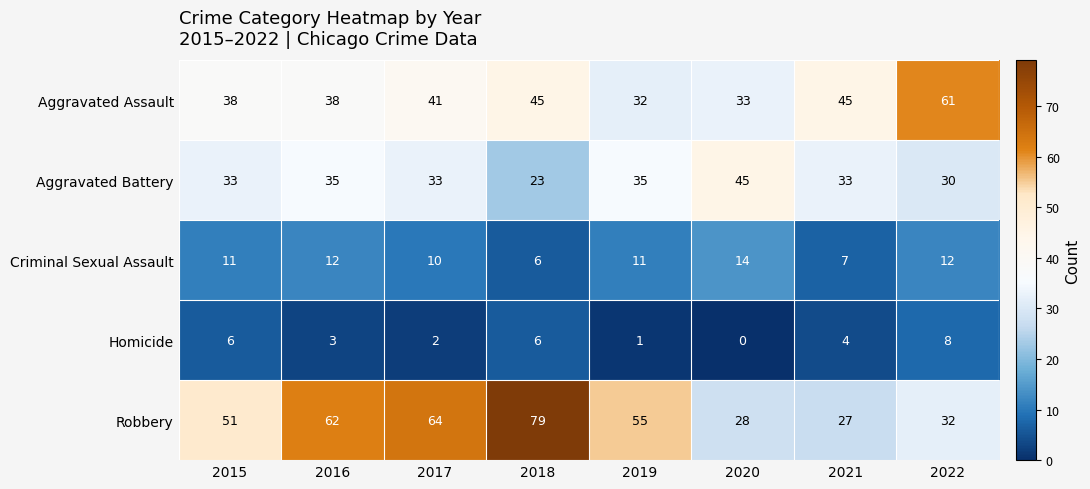

What is the greatest value displayed?

79